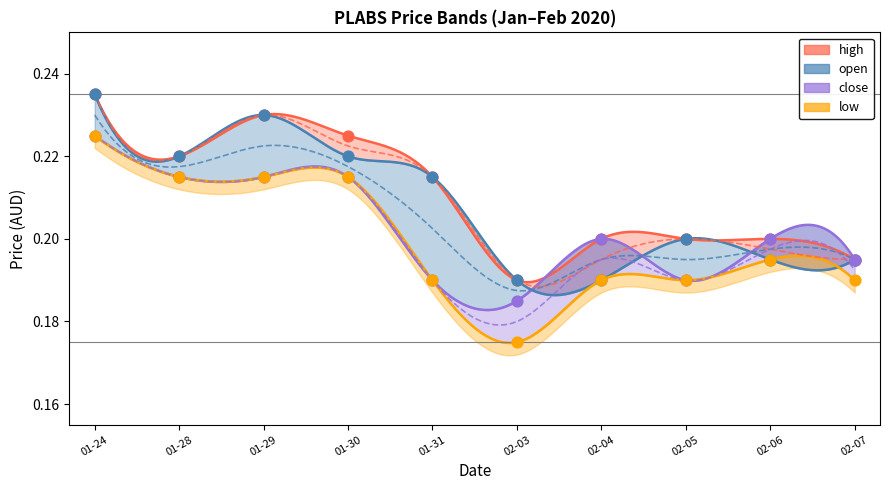

At which category is the sum across all series the highest?

01-24